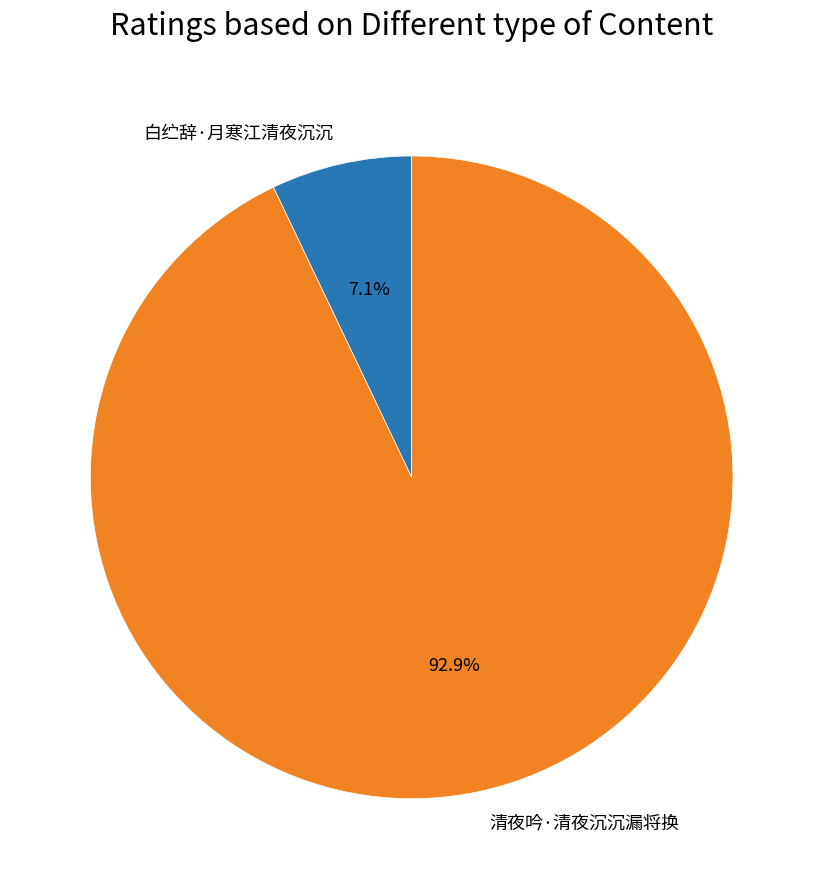

Count the number of slices in the pie.

2